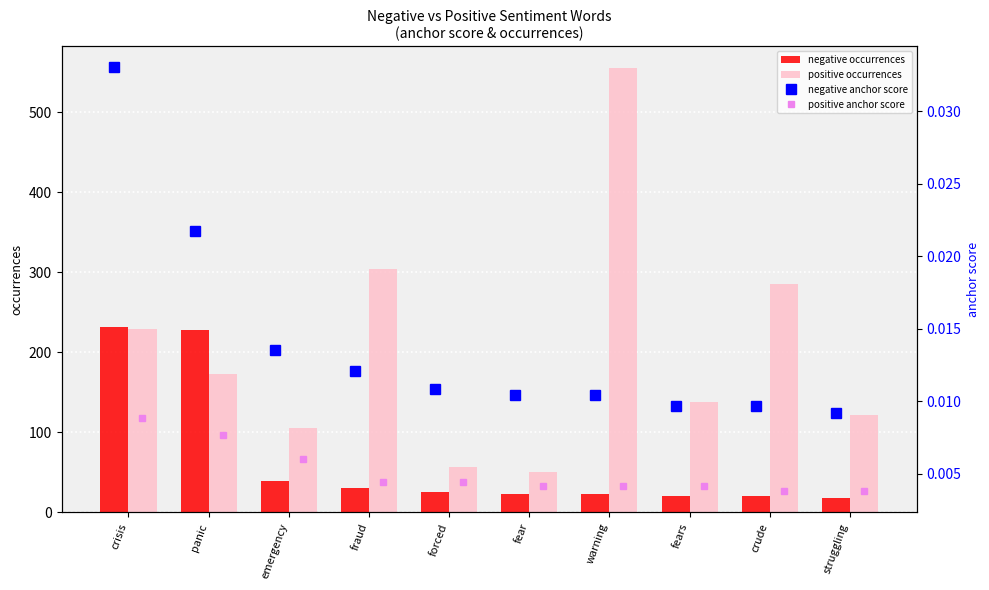

Reading right to left, extract all data points from this chart.

negative occurrences: 18.0	20.0	20.0	23.0	23.0	25.0	31.0	39.0	228.0	232.0
positive occurrences: 122.0	285.0	138.0	555.0	51.0	57.0	304.0	105.0	173.0	229.0
negative anchor score: 0.0	0.0	0.0	0.0	0.0	0.0	0.0	0.0	0.0	0.0
positive anchor score: 0.0	0.0	0.0	0.0	0.0	0.0	0.0	0.0	0.0	0.0